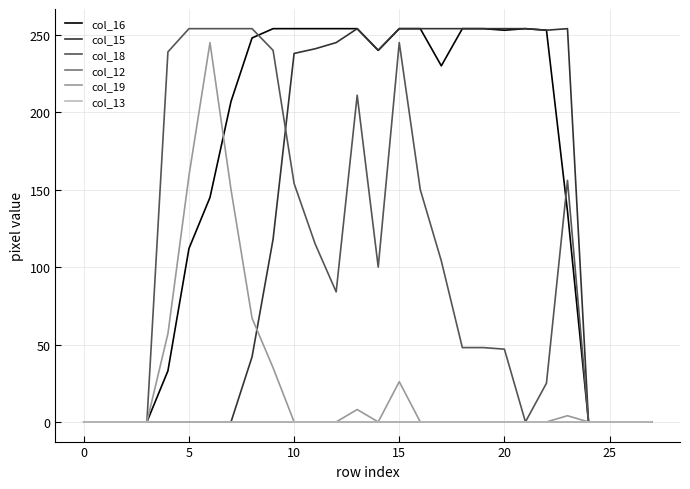

True or false: col_13 and col_12 intersect in this chart.

False